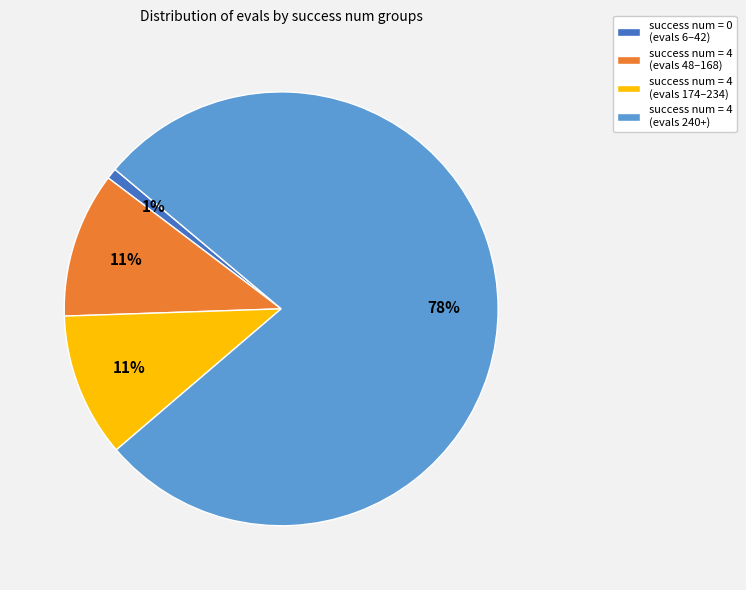

The success num = 4 (evals 240+) slice represents 53% of the pie. True or false?

False